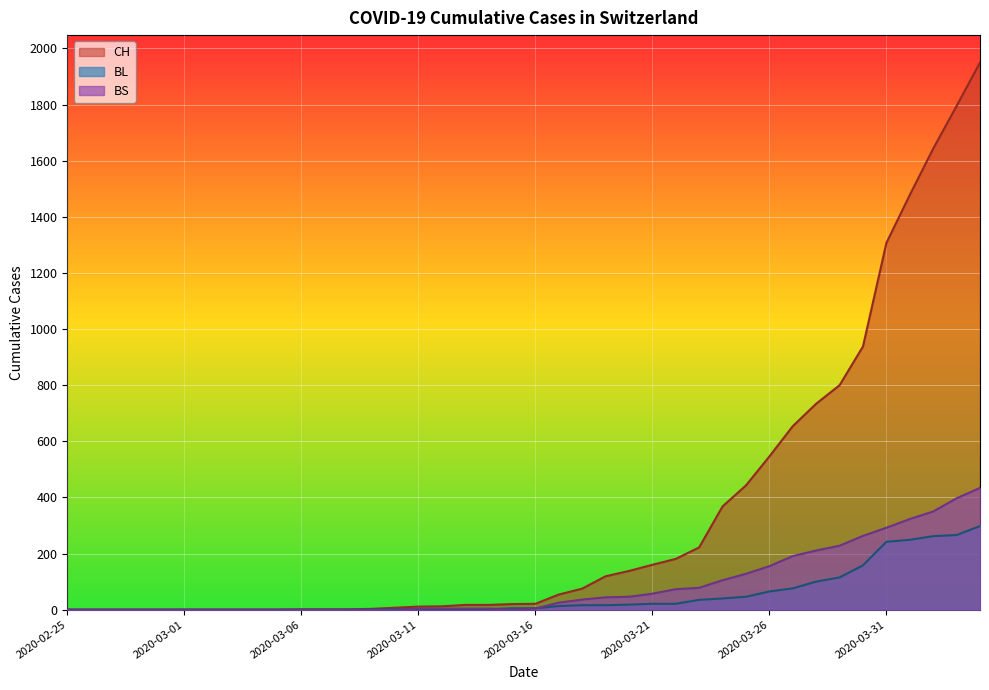

What is the label of the 23rd point from the right?

2020-03-13